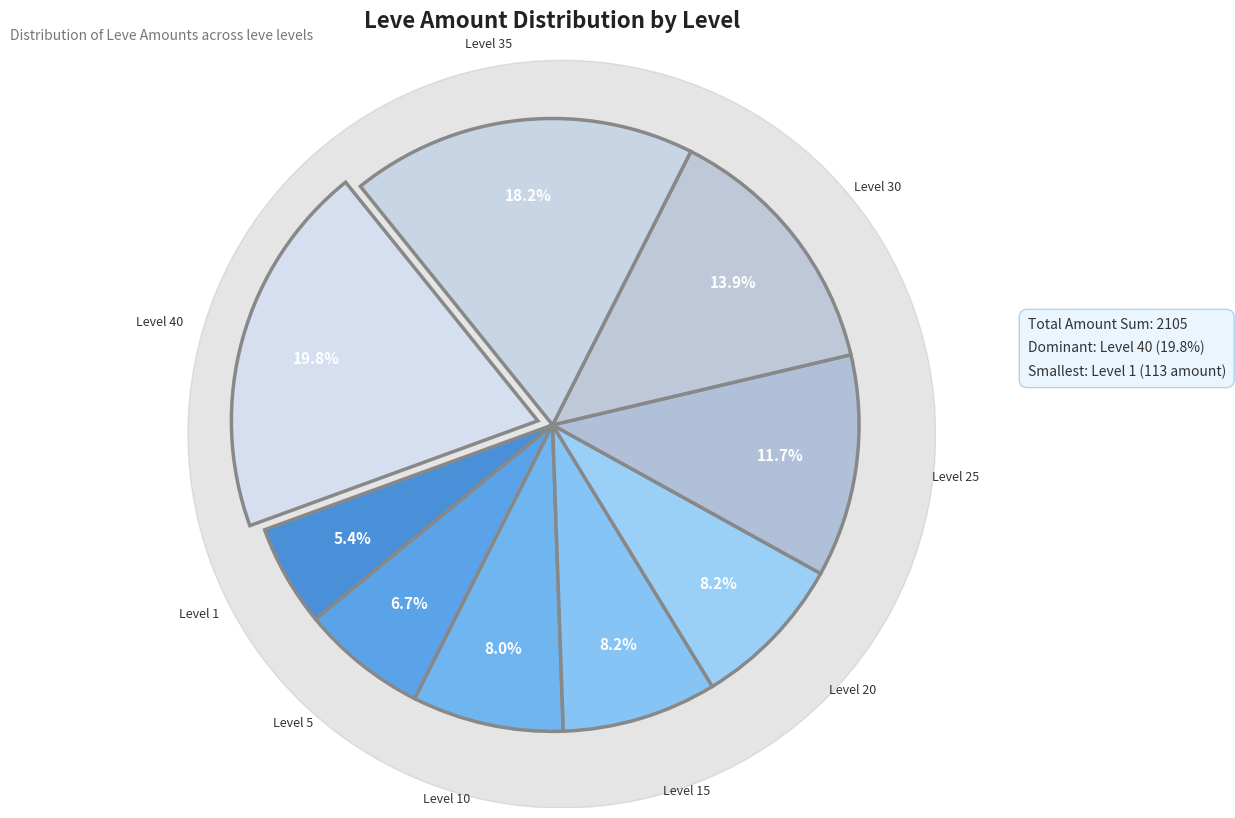

True or false: Level 20 accounts for 8% of the total.

True